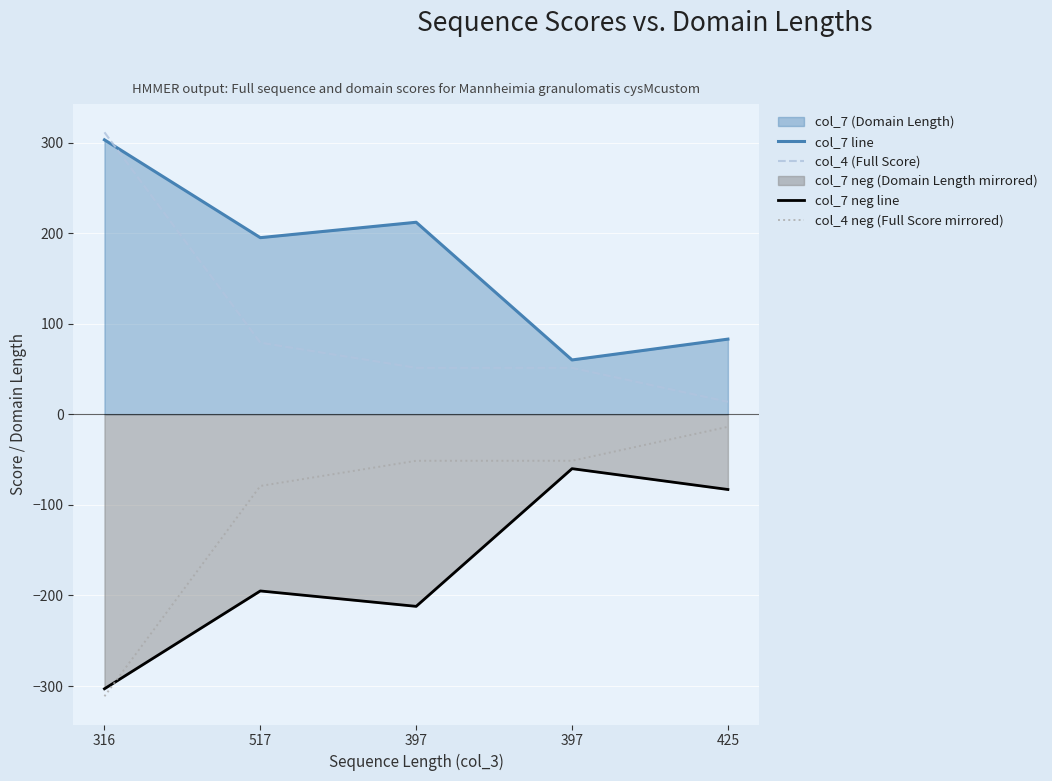

What is the difference between the highest and lowest values at 397?

424.0